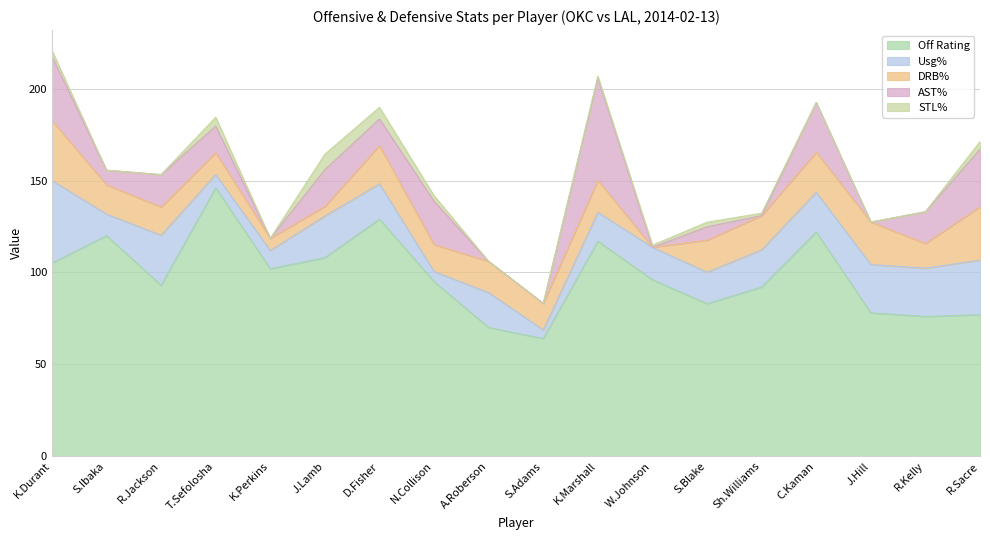

Is it true that off_rtg equals 117.0 at 10?

True